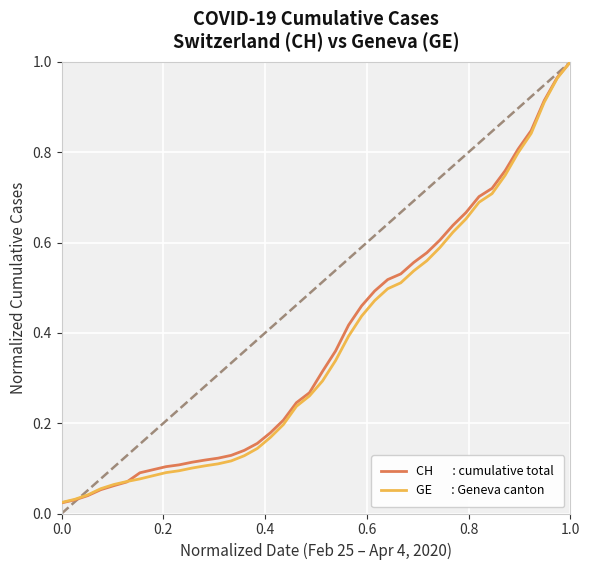

How many lines are shown in the chart?

2